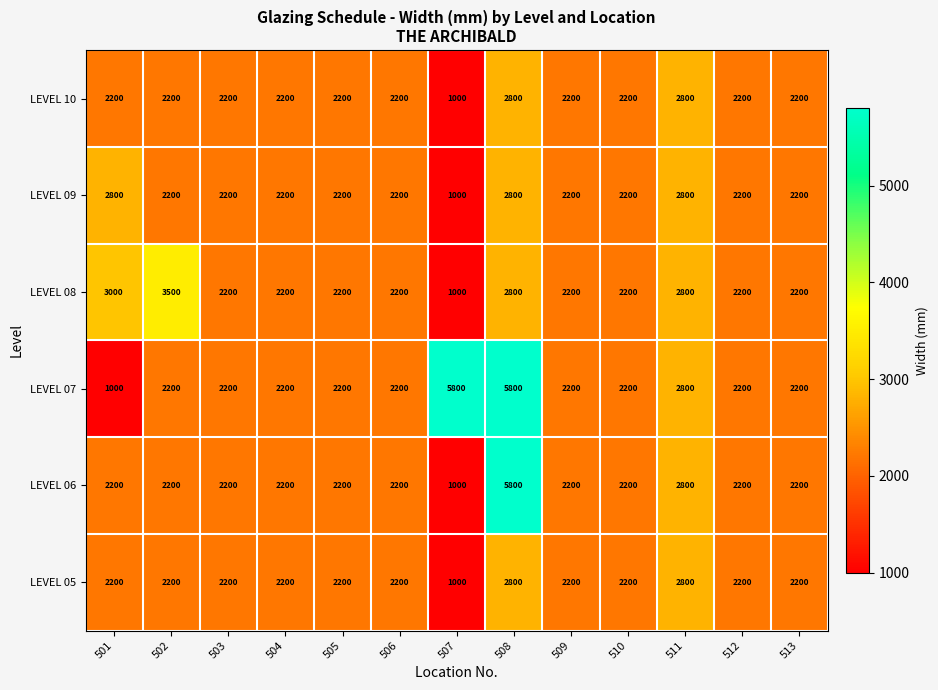

What value does the LEVEL 06 series have at 505?

2200